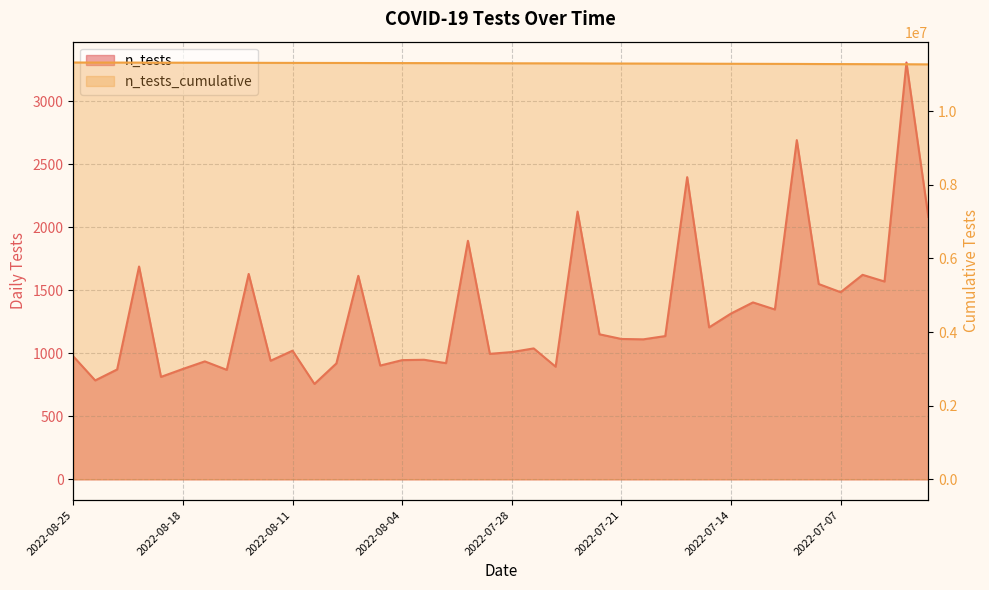

Which series changed the most between 2022-08-18 and 2022-07-18?

n_tests_cumulative